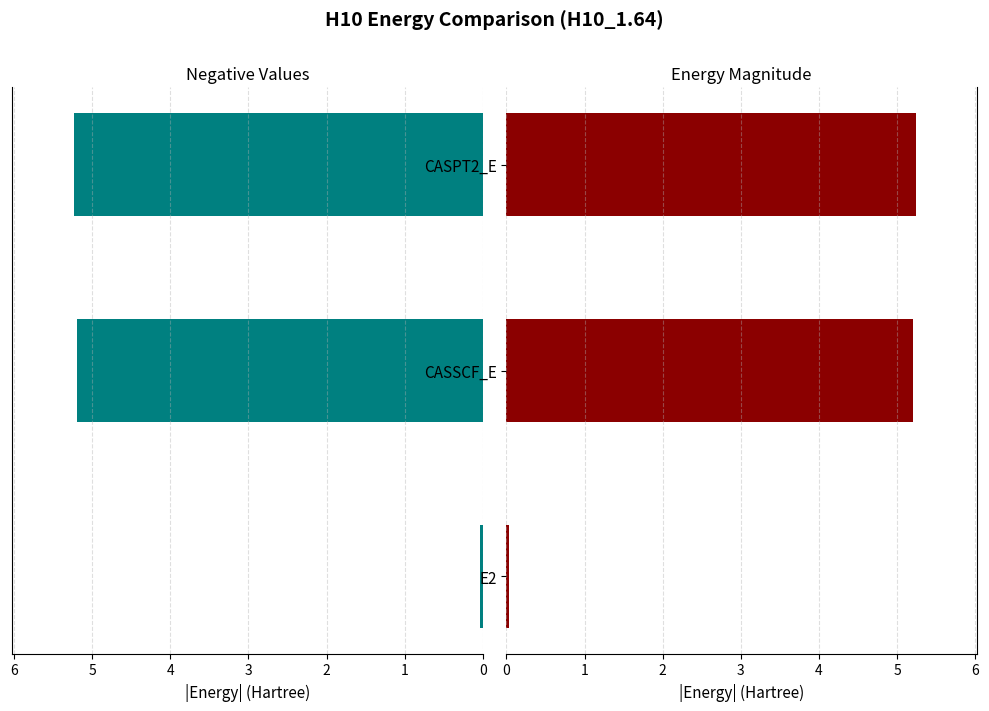

The value at CASSCF_E is 5.2. True or false?

True